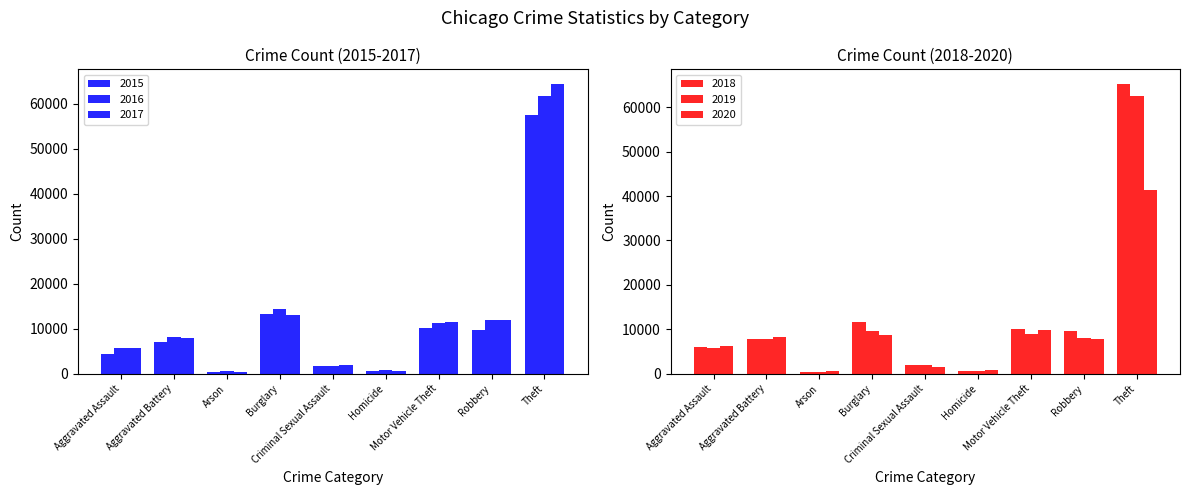

Is it true that 2019 equals 13061 at Aggravated Battery?

False